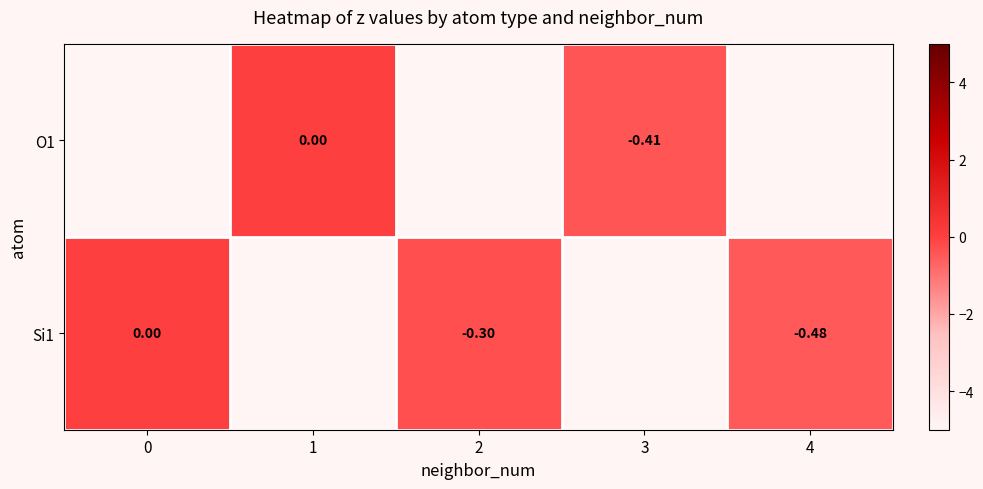

Rank the series by their average value, from lowest to highest.

O1, Si1